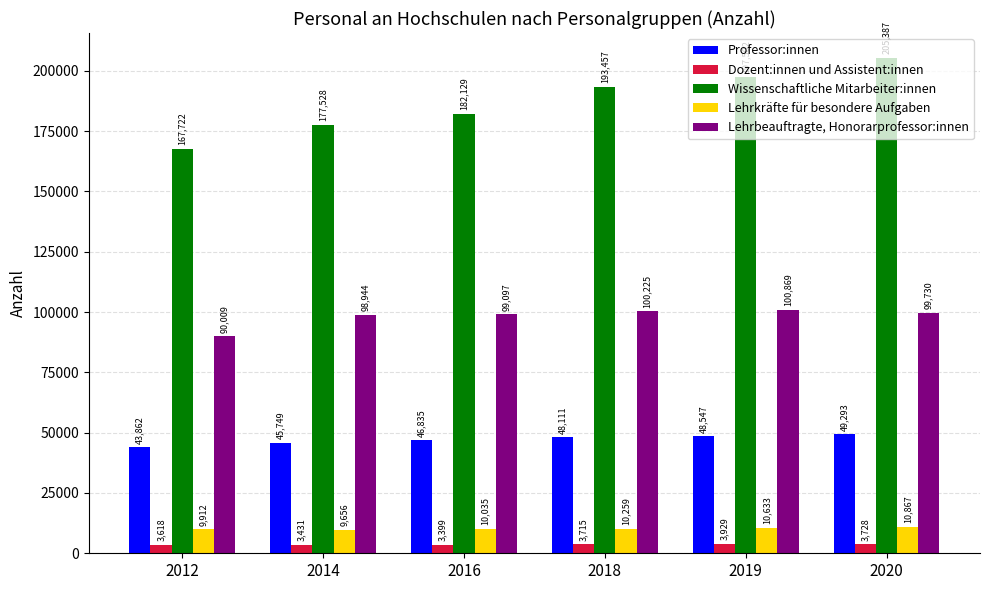

How many groups of bars are there?

6